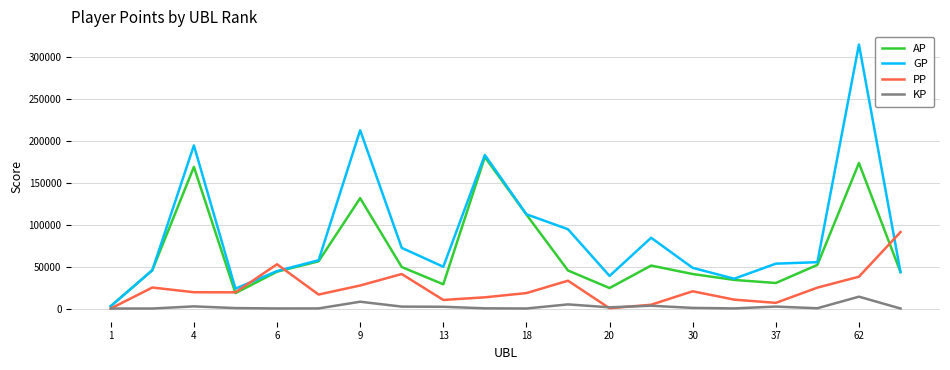

What is the maximum value for GP?

314254.0